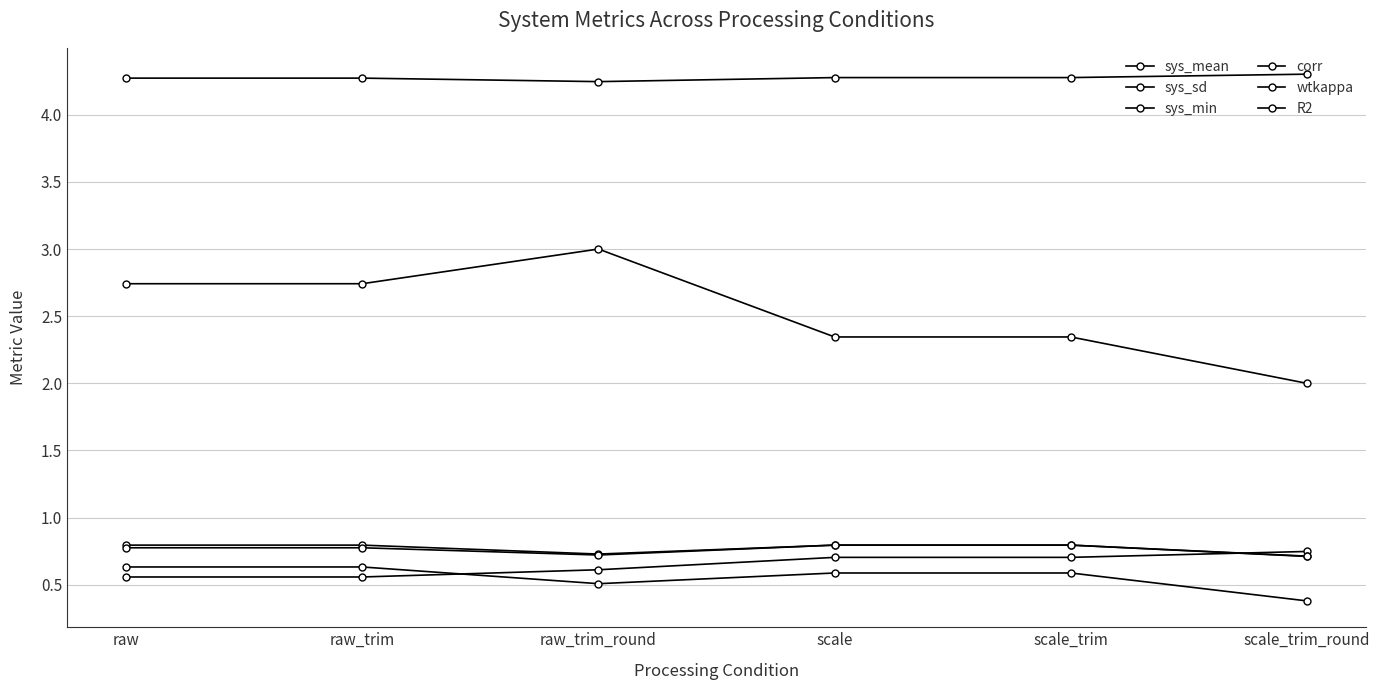

Is the value of wtkappa at raw greater than the value of sys_min at raw_trim_round?

No